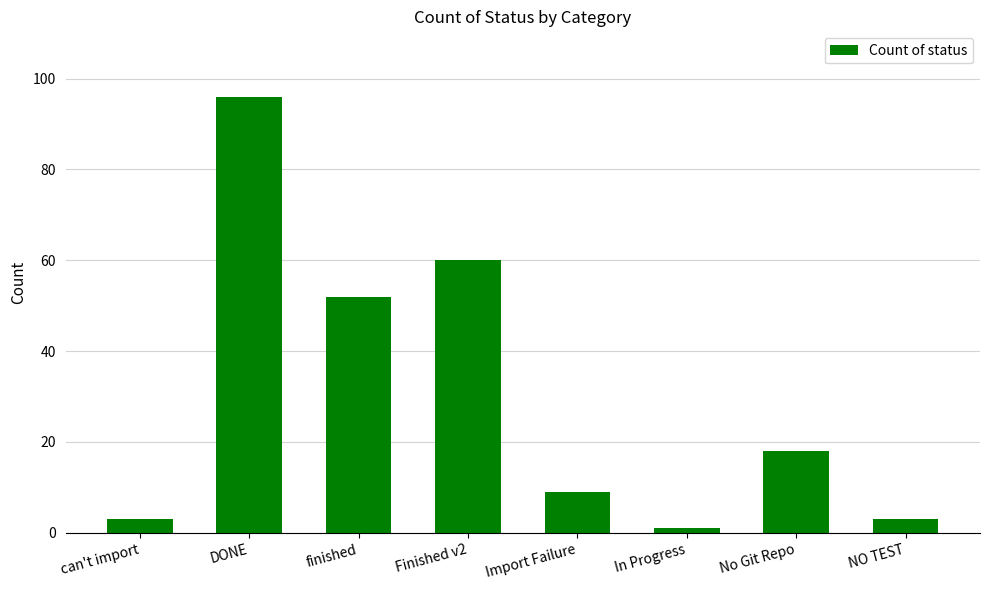

Where is the data nearest to the value 48?

finished